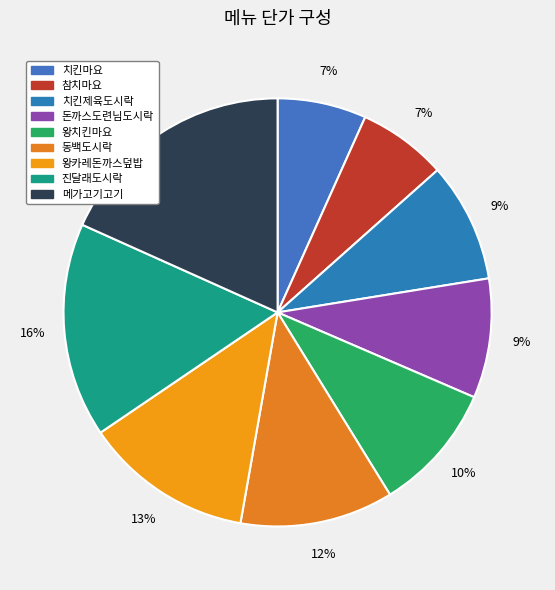

To the nearest percent, what is the difference between the largest and smallest slice percentages?

12%